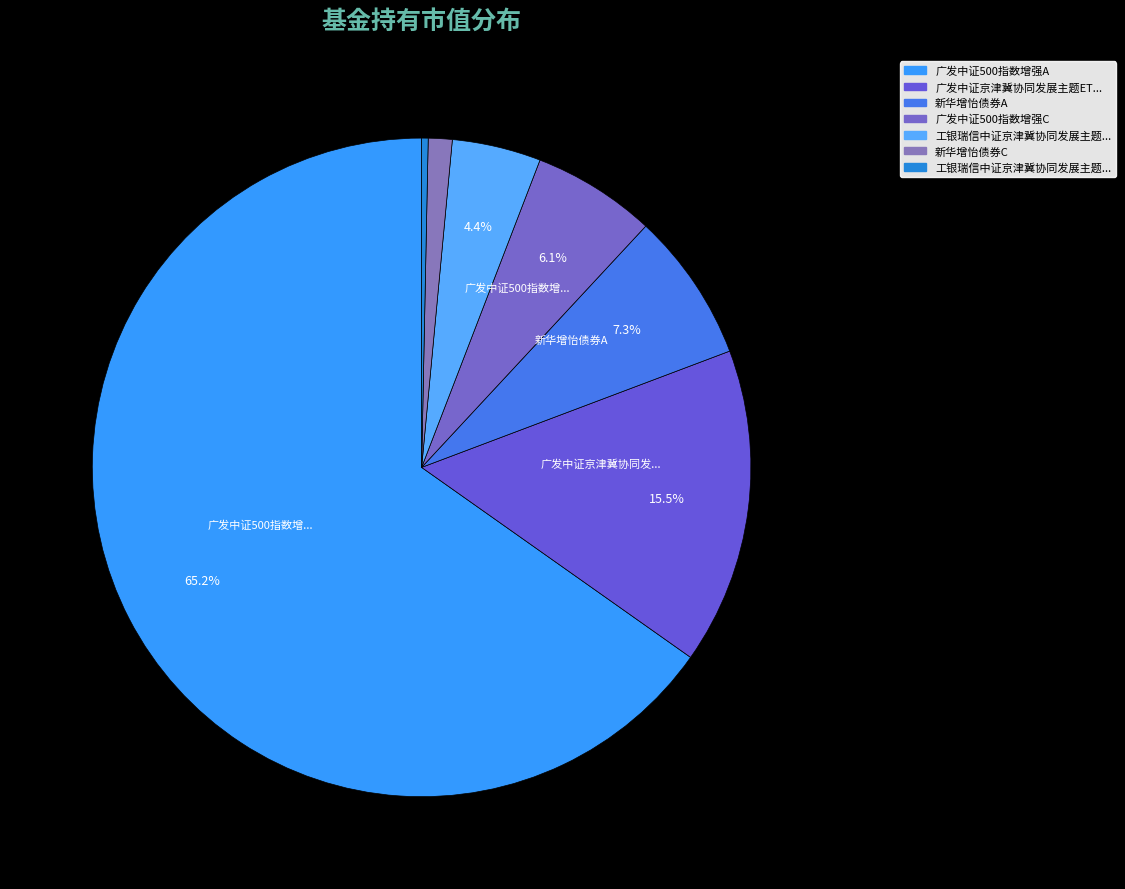

Count the number of slices in the pie.

7